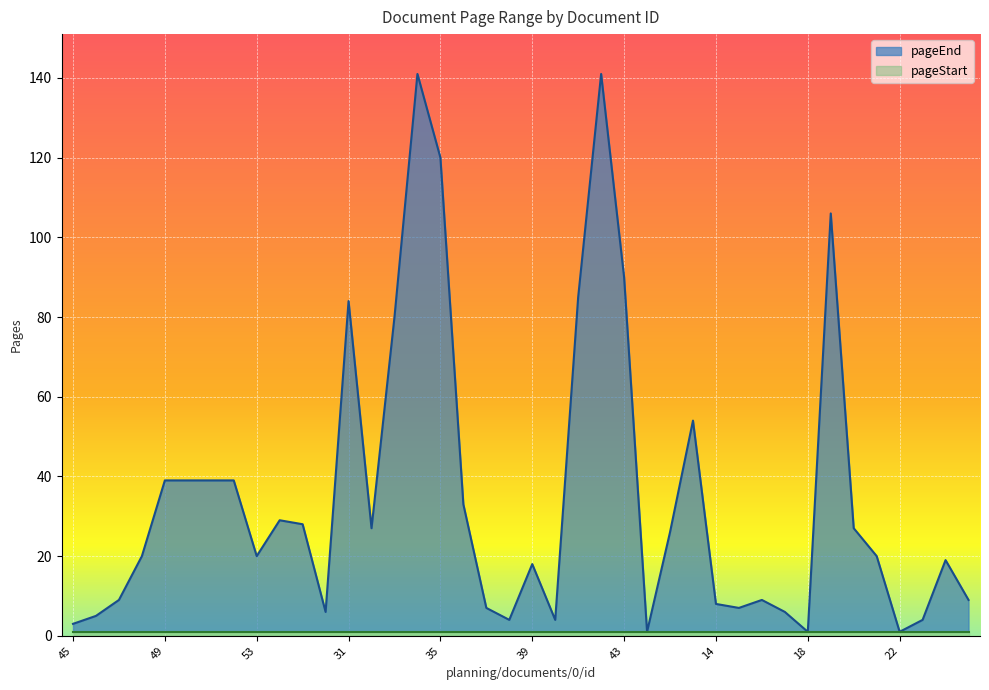

What is the value of the 33rd point from the left?

1